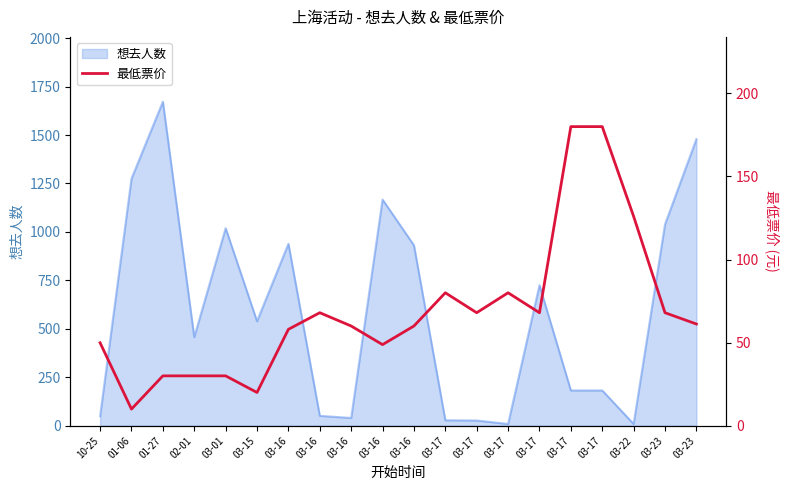

Which category has the lowest value across all series?

01-06